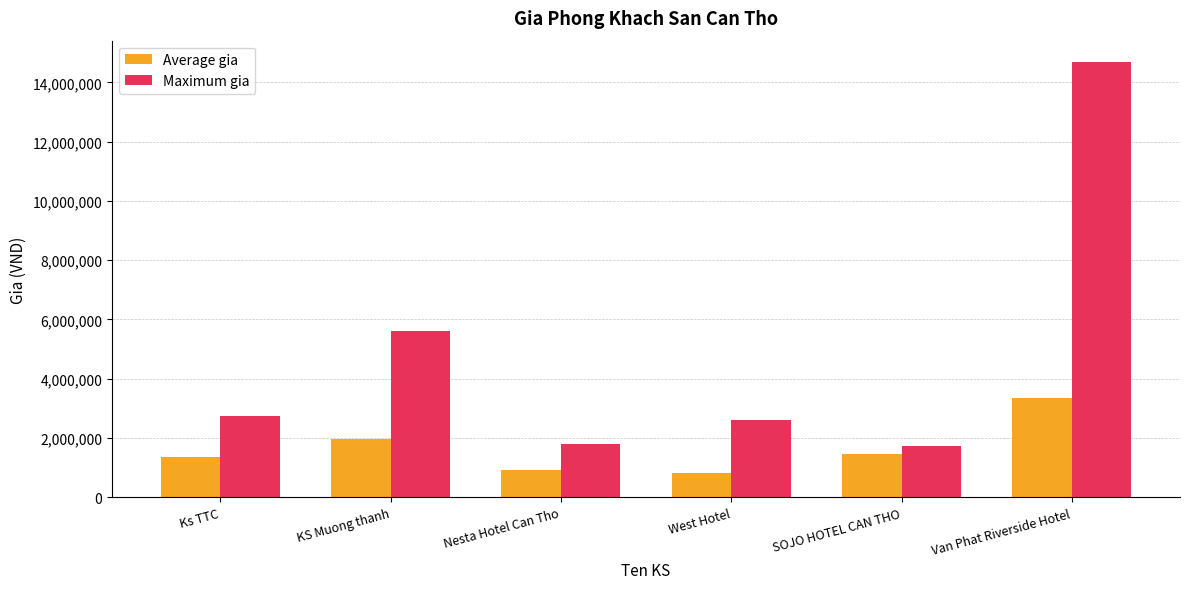

What is the sum of all Maximum gia values?

29140375